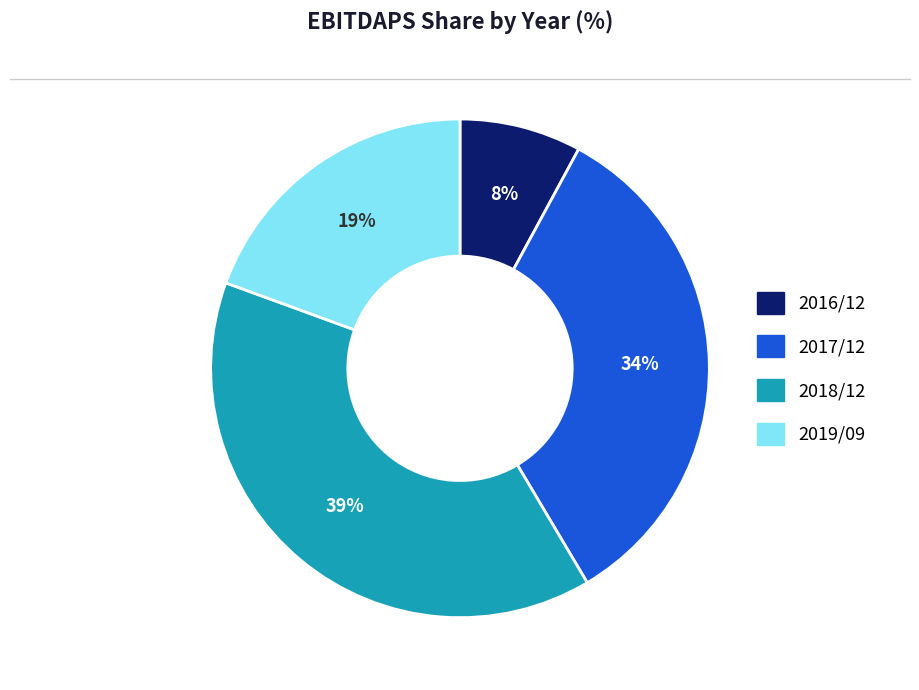

The 2016/12 slice represents 99% of the pie. True or false?

False